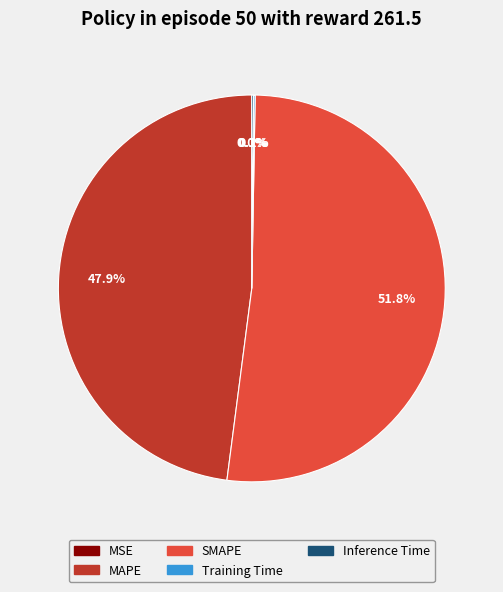

To the nearest percent, what is the difference between the largest and smallest slice percentages?

52%